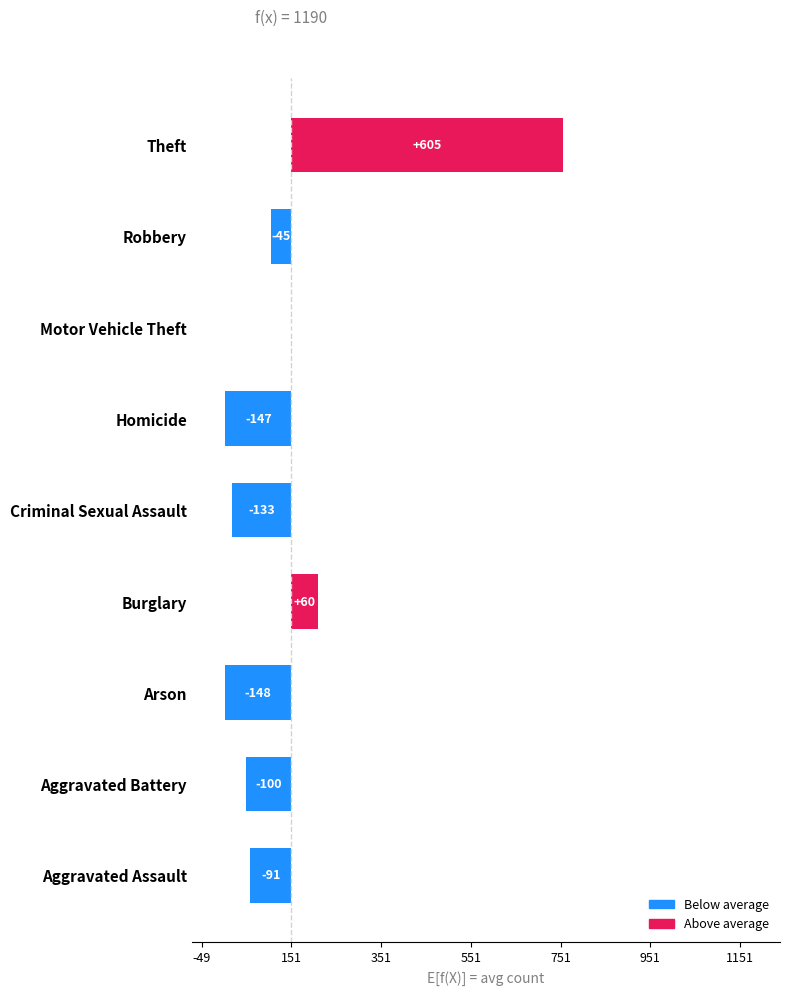

Are the bars grouped side by side (vs. stacked)?

No